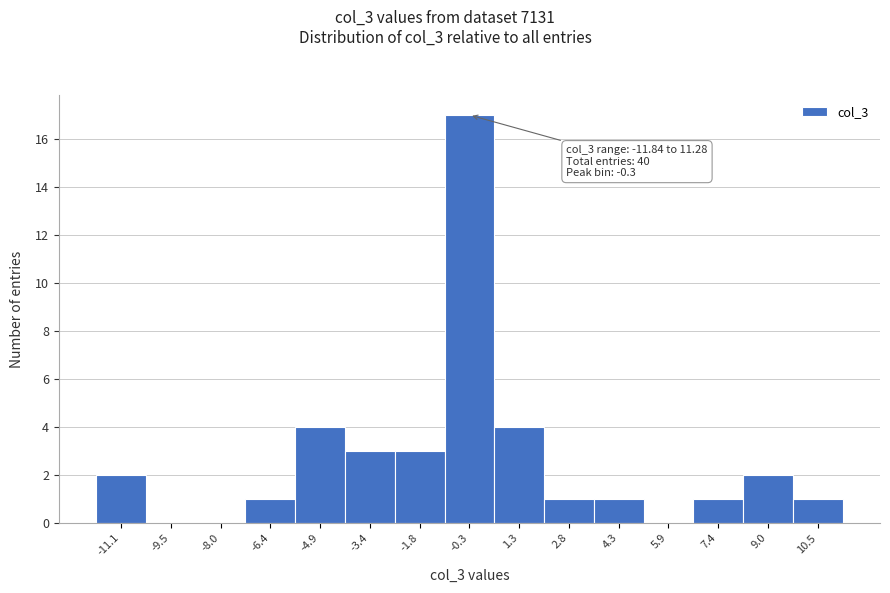

Which range on the x-axis has the tallest bar?

-1.0 to 0.4